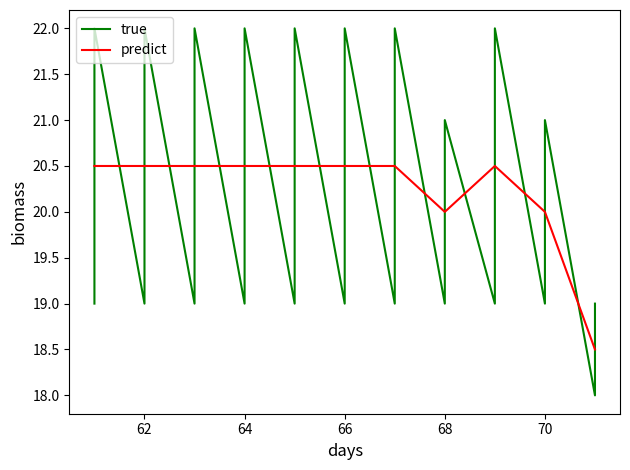

True or false: predict has a value of 10.6 at 66.

False